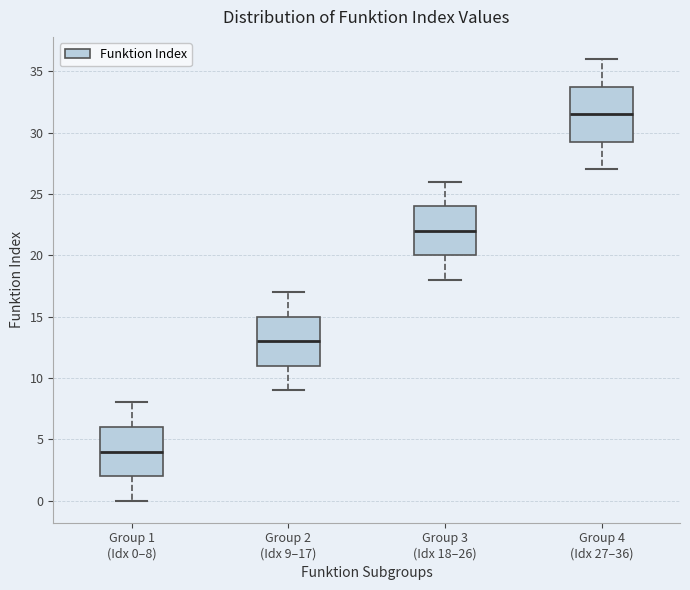

Which box has the highest median line?

Group 4 (Idx 27–36)